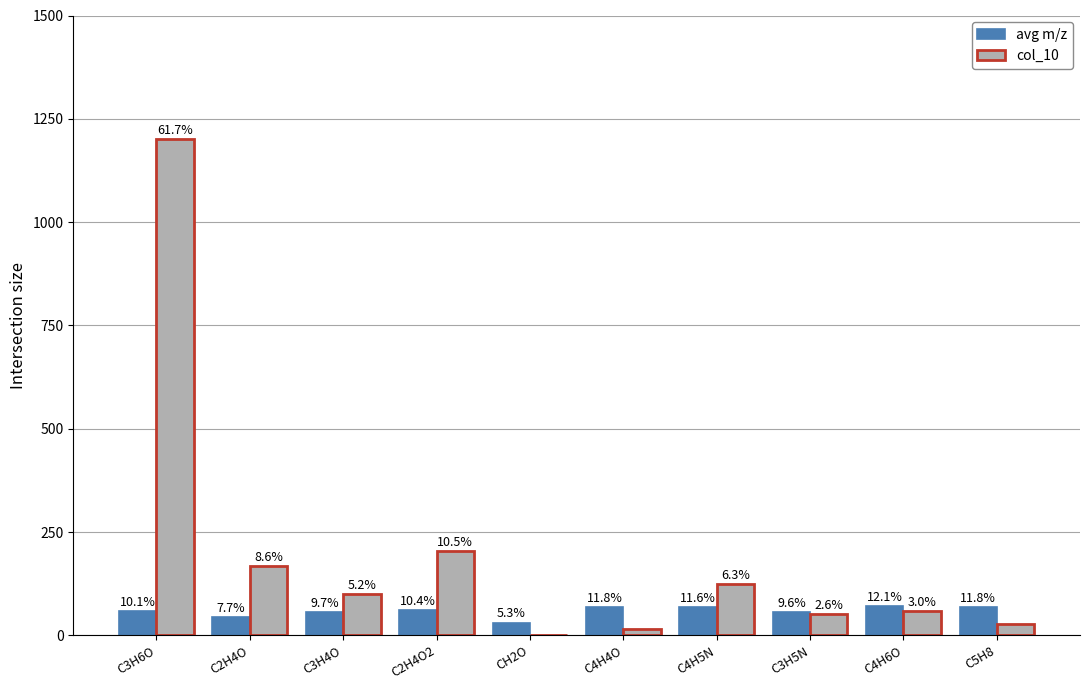

True or false: avg m/z has a value of 24.5 at C2H4O2.

False